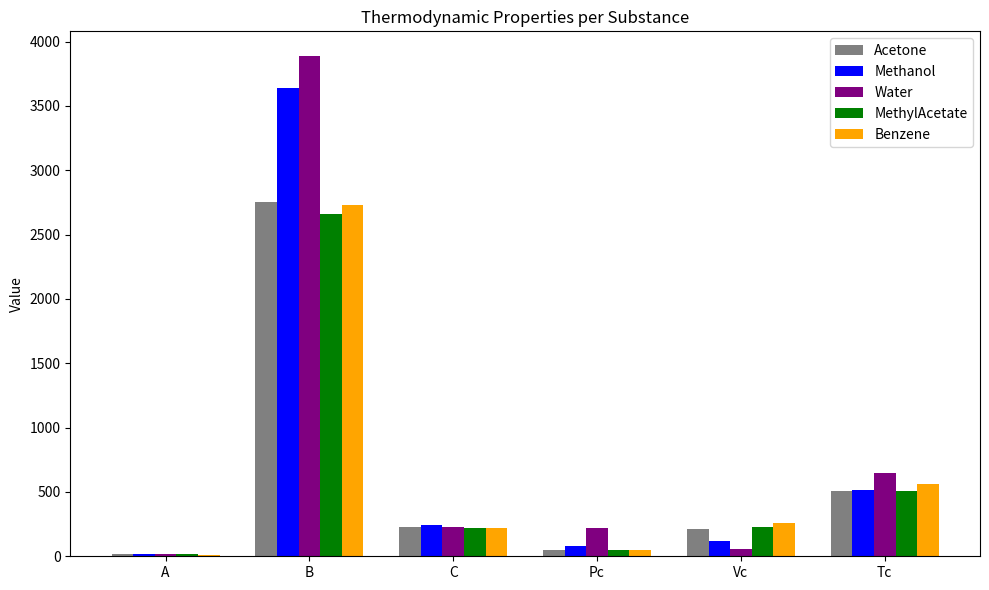

What is the label of the 6th bar from the right?

A